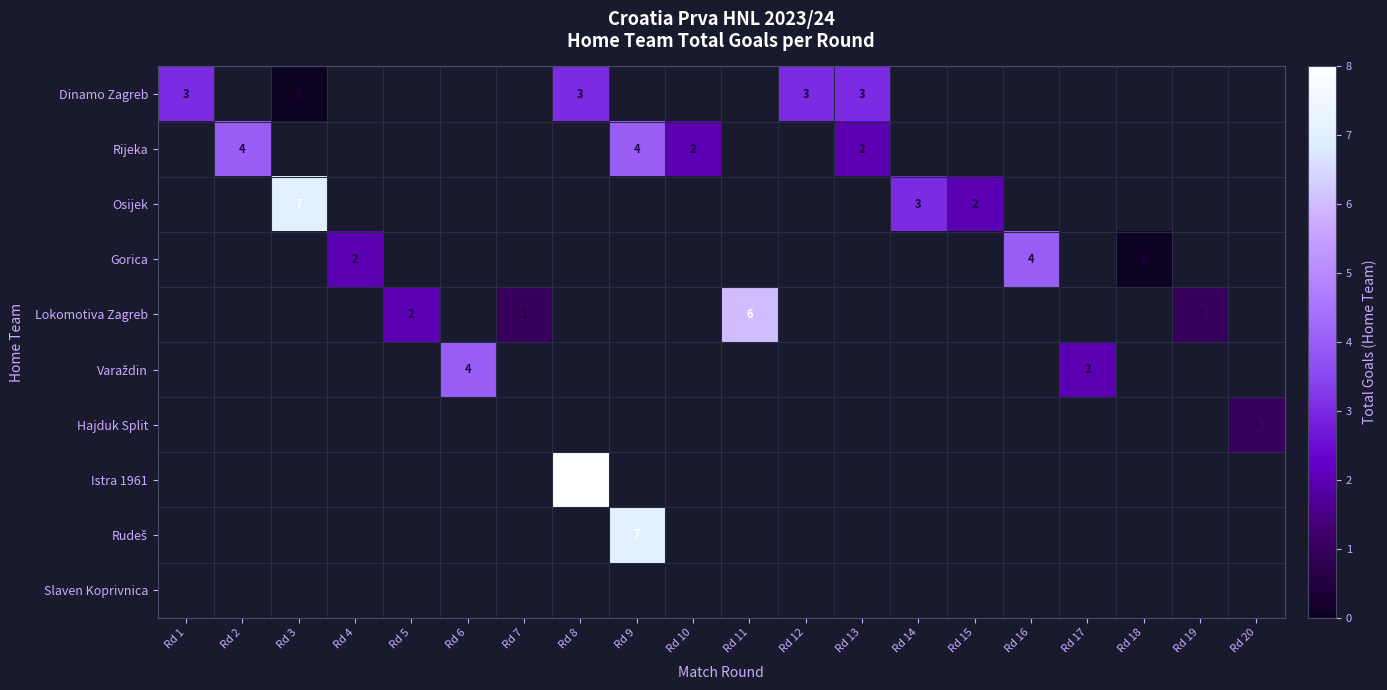

The Lokomotiva Zagreb series shows 1 at Rd 7. True or false?

True